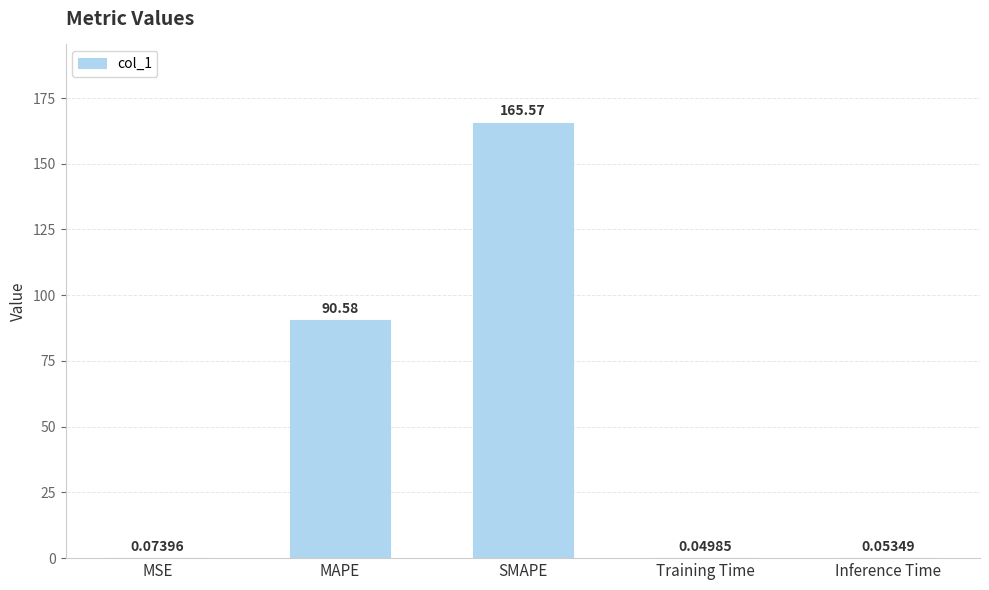

What is the change in value from MAPE to Inference Time?

-90.5